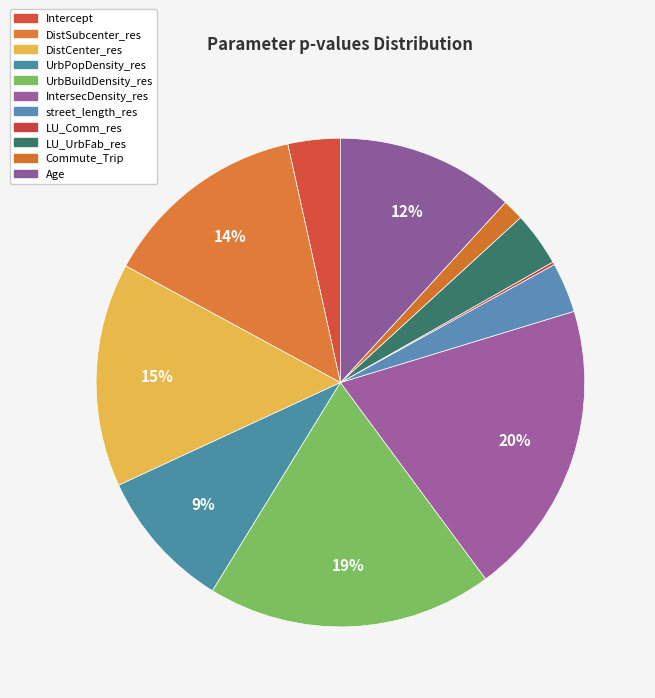

Count the number of slices in the pie.

11